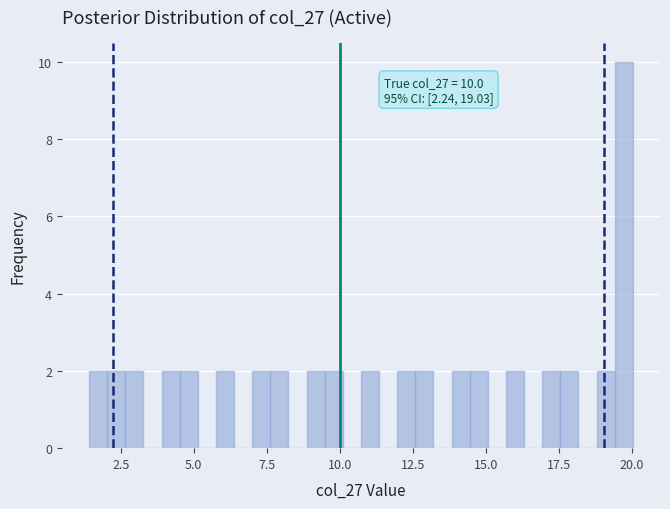

Around what value on the x-axis is the tallest bar? Give the approximate position of its centre, as read against the axis.

19.5